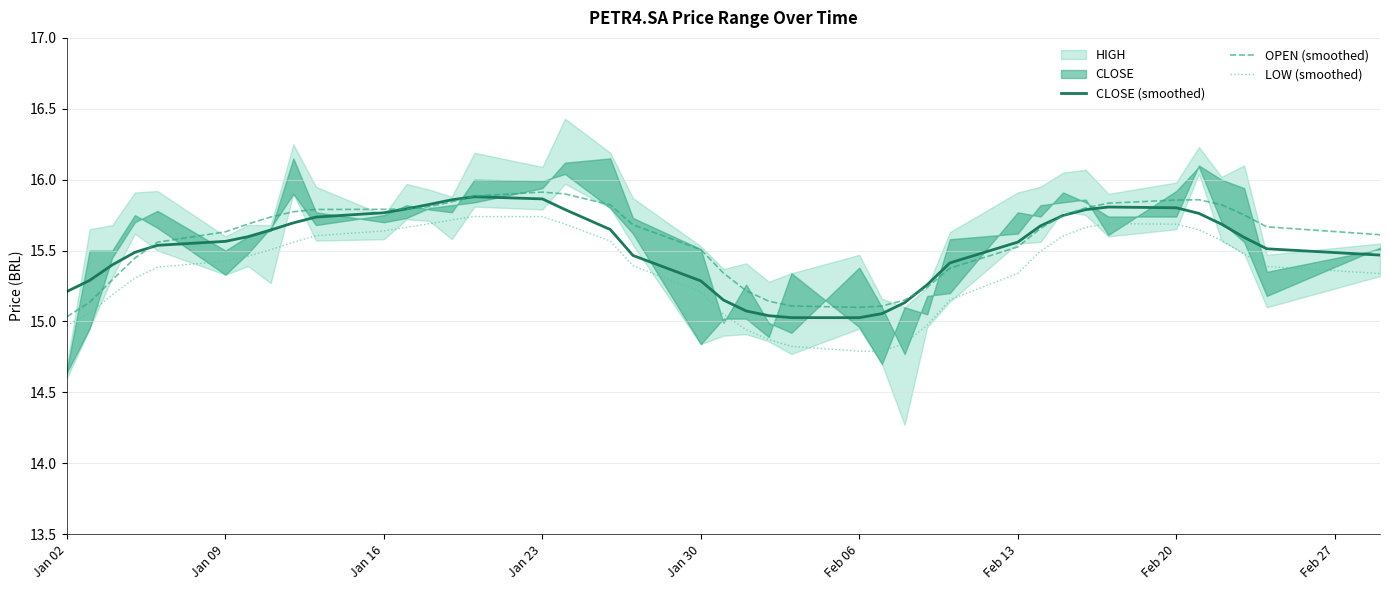

True or false: LOW (smoothed) and CLOSE (smoothed) intersect in this chart.

False